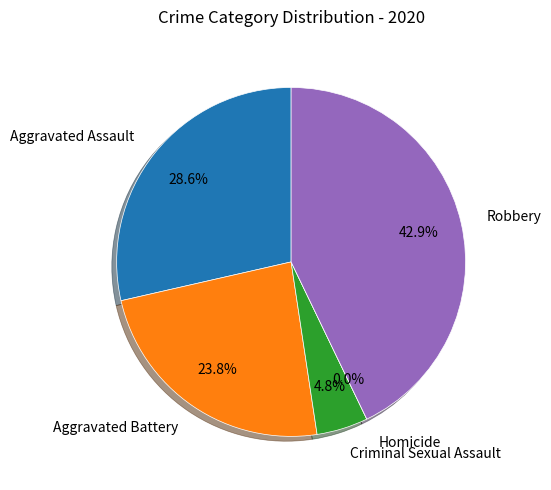

To the nearest percent, what is the difference between the Criminal Sexual Assault and Robbery slice percentages?

38%